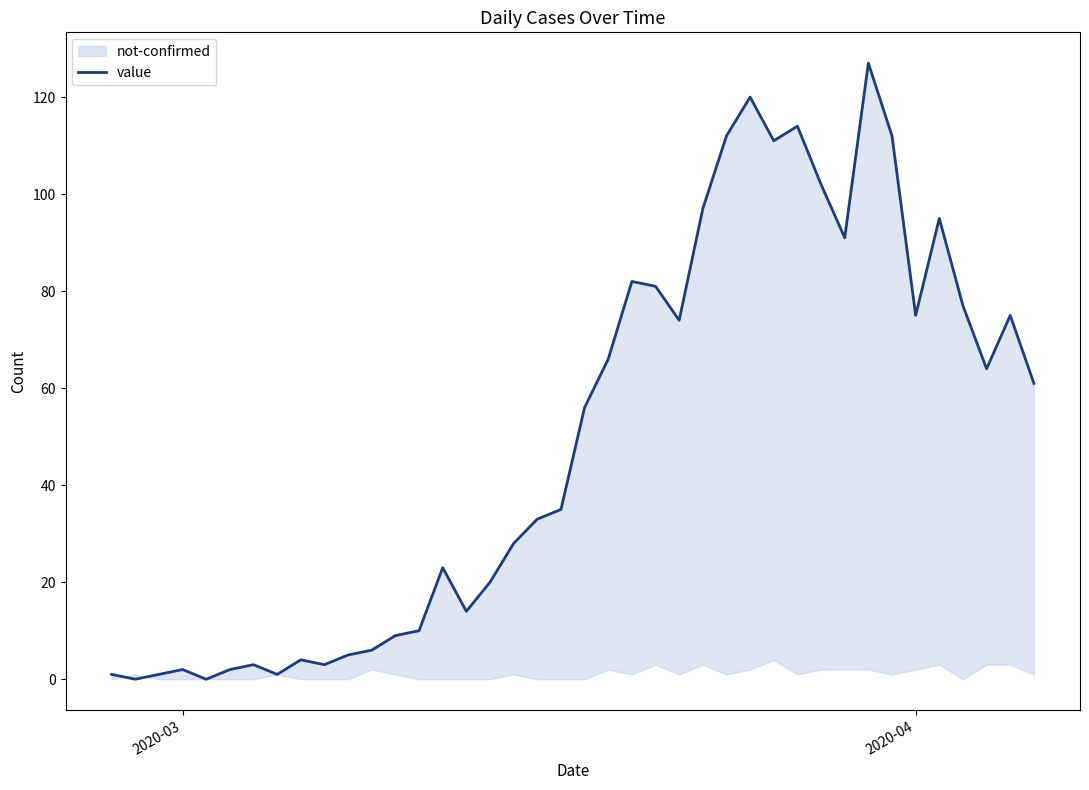

Reading right to left, what are all the values shown in this chart?

61	75	64	77	95	75	112	127	91	102	114	111	120	112	97	74	81	82	66	56	35	33	28	20	14	23	10	9	6	5	3	4	1	3	2	0	2	1	0	1